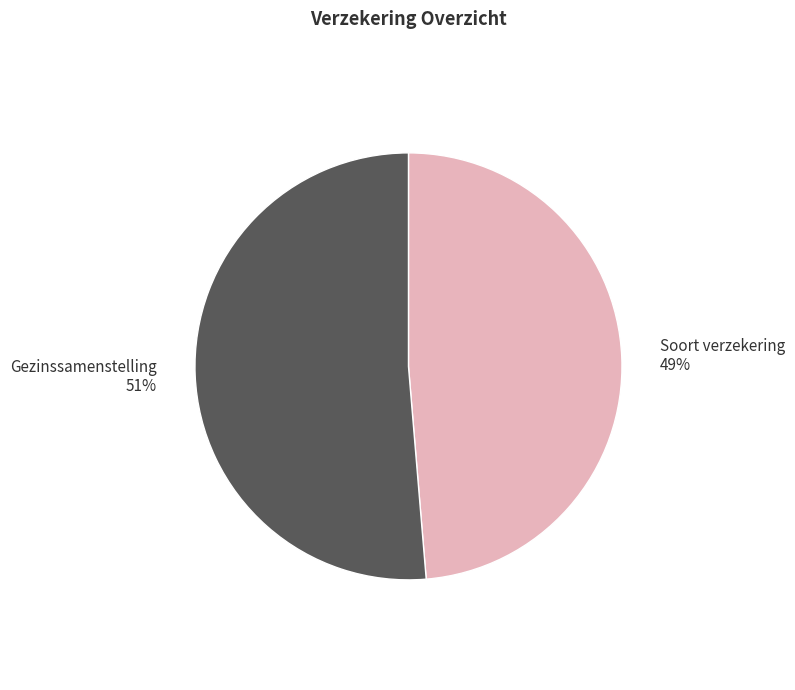

Is the sum of Gezinssamenstelling and Soort verzekering greater than half?

Yes